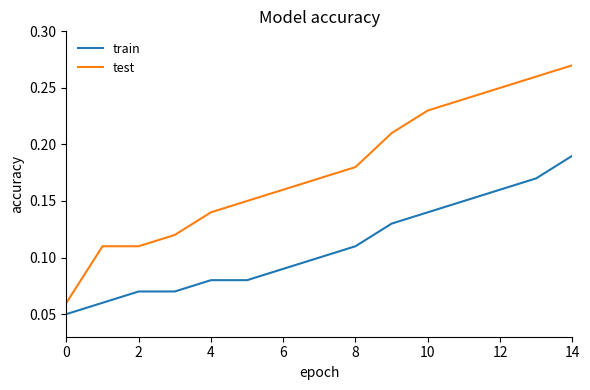

List the series in order of their overall mean, lowest first.

train, test